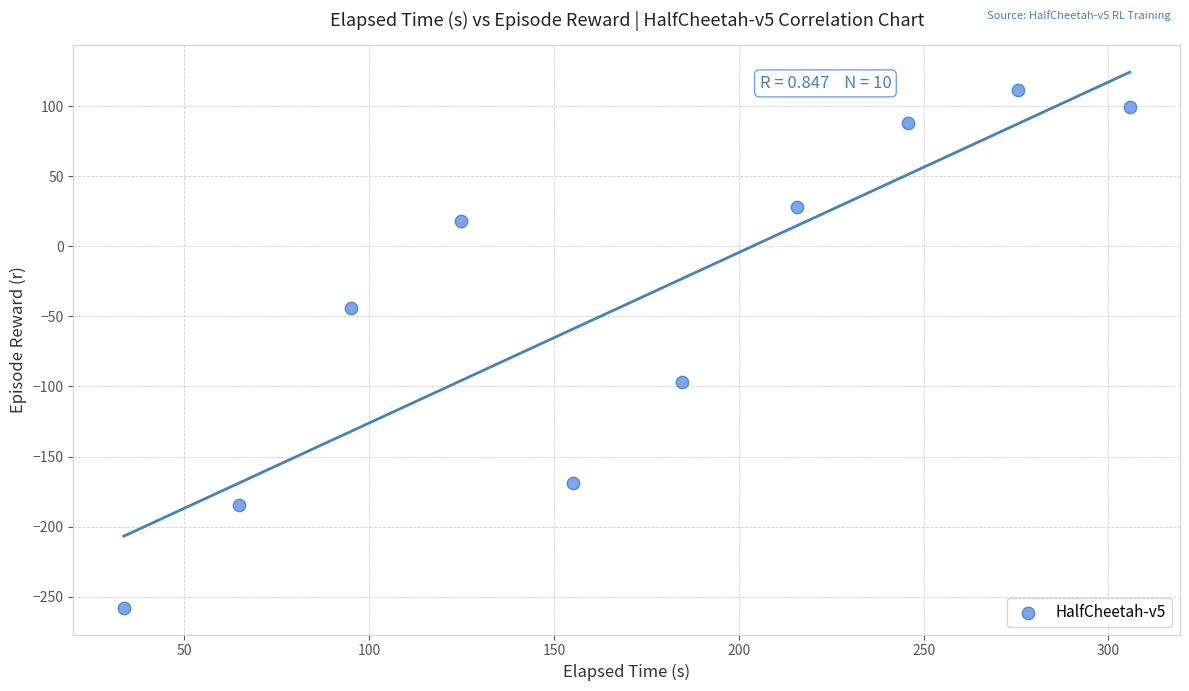

What is the range of X values (max minus min)?

272.2